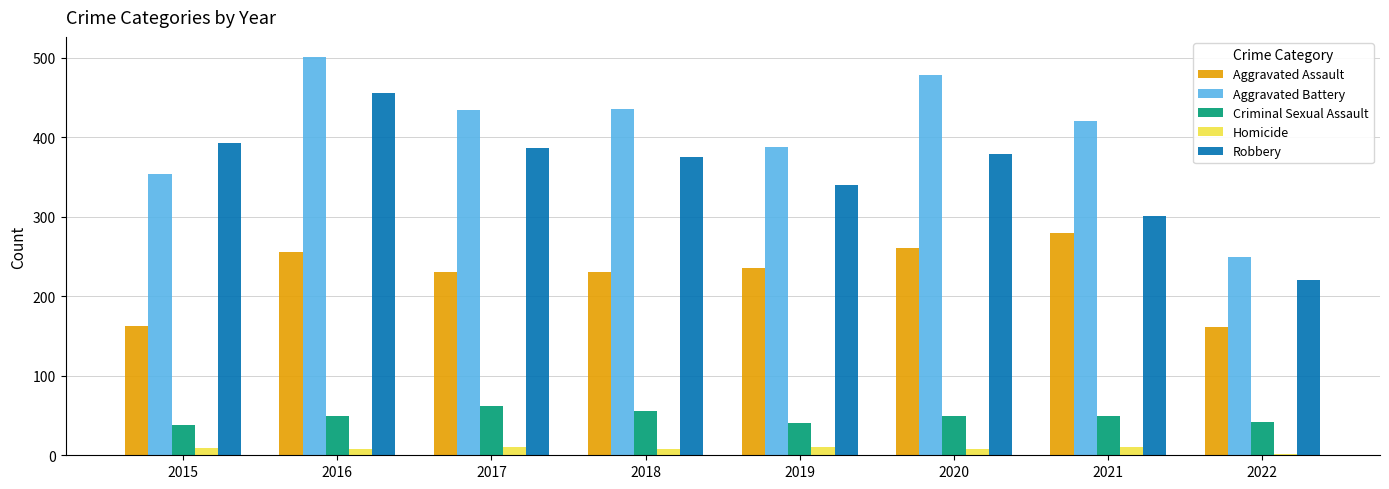

Which series has the widest spread of values?

Aggravated Battery